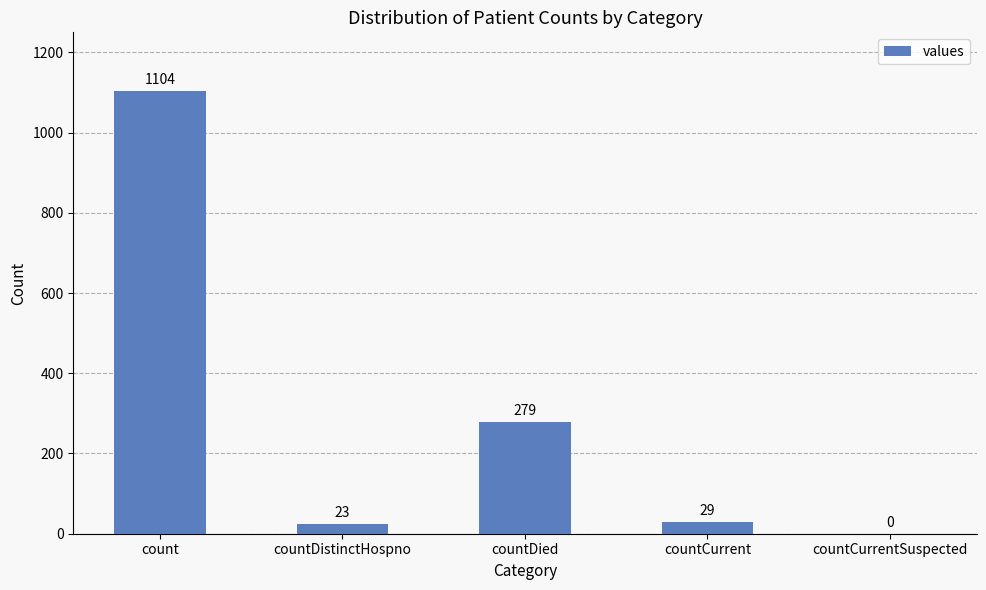

What is the change in value from countDistinctHospno to countCurrent?

+6